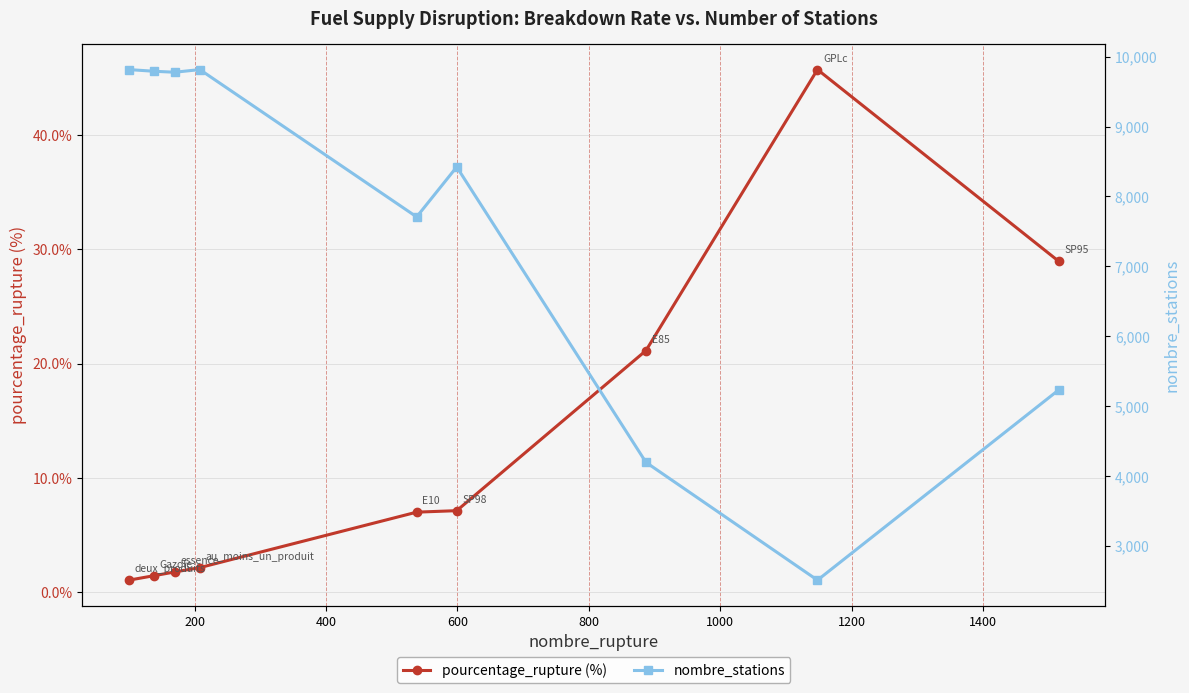

What is the lowest value of the pourcentage_rupture (%) series?

1.0